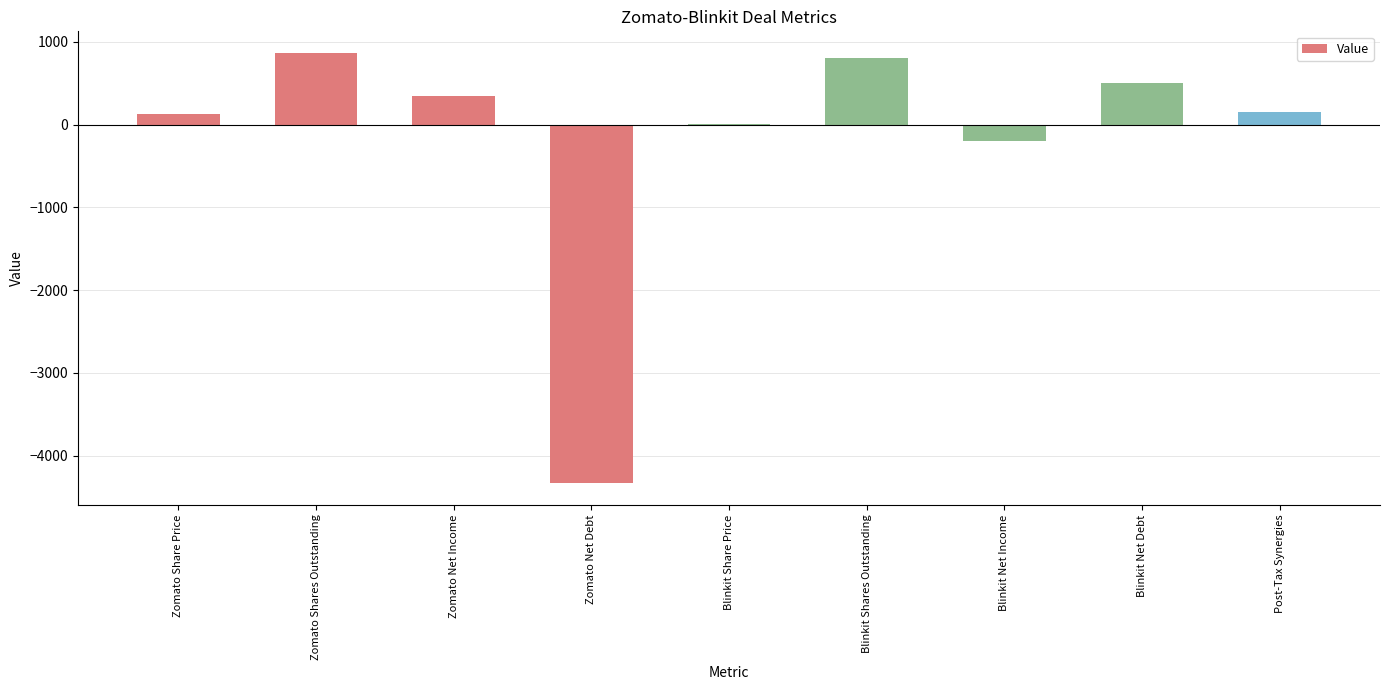

At which label is the value closest to -1733?

Blinkit Net Income